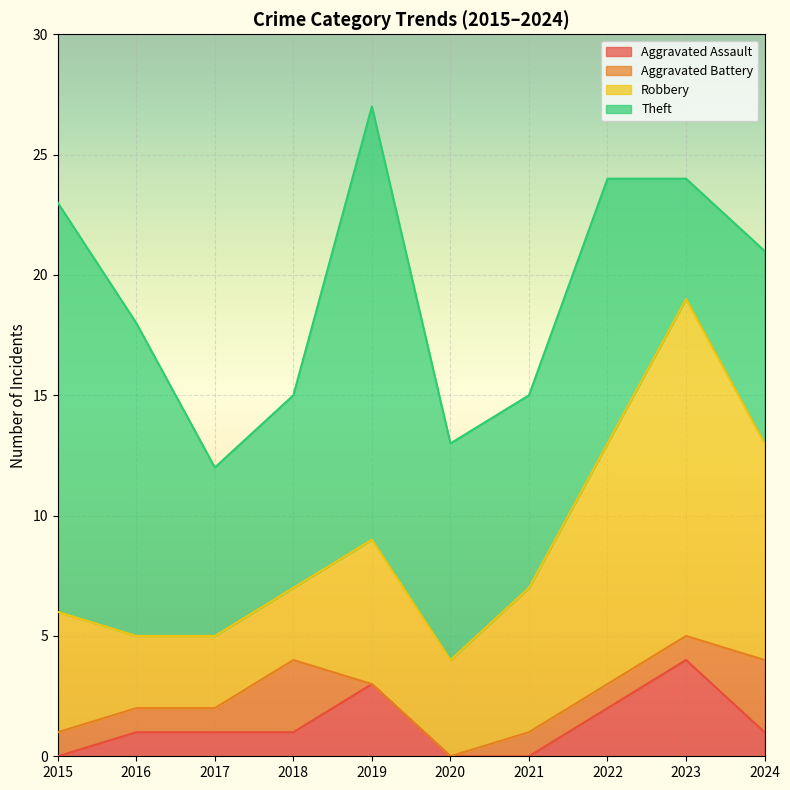

Which label corresponds to the smallest value in the chart?

2015